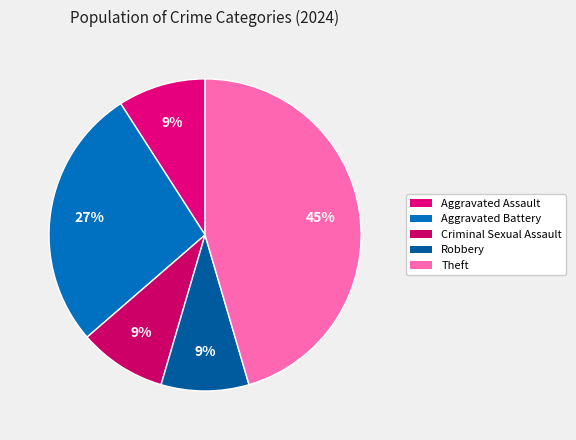

How much of the chart is everything except Robbery?

90.9%